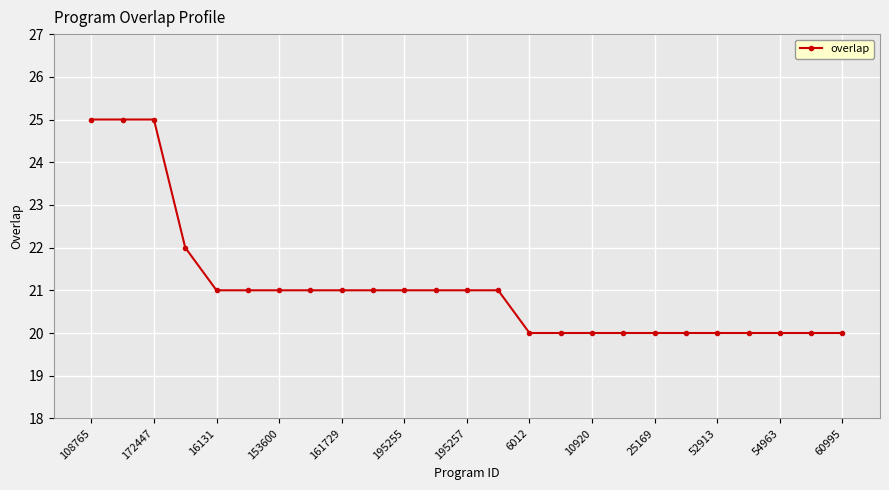

What is the average value?

21